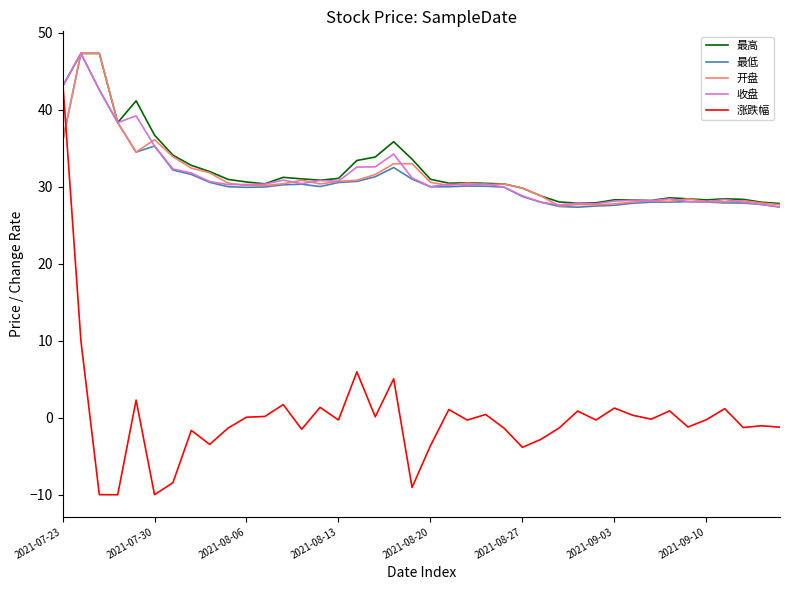

At how many categories does at least one series exceed 3?

40